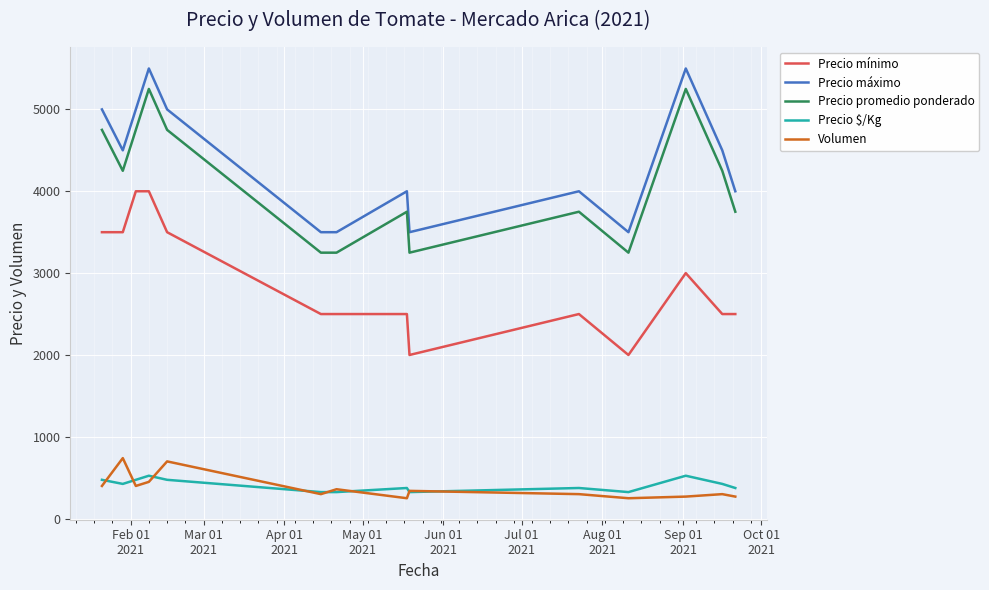

What is the maximum value shown in the chart?

5500